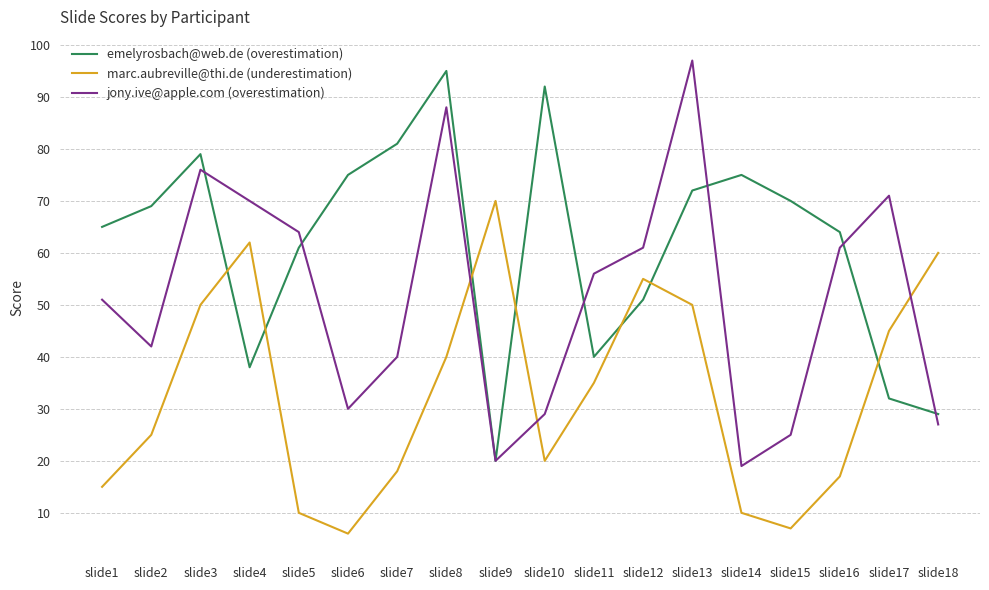

What value does the jony.ive@apple.com (overestimation) series have at slide17?

71